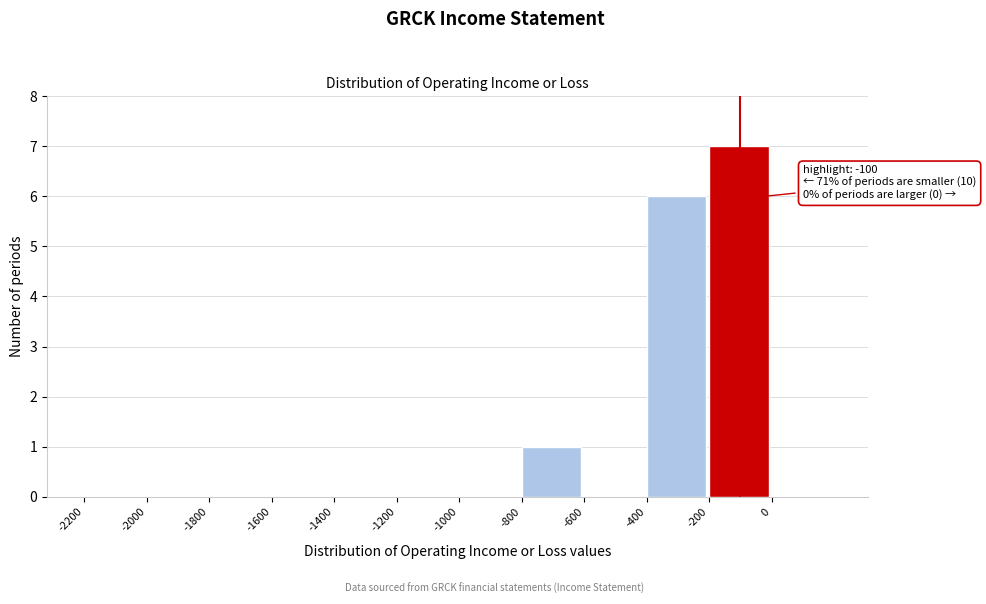

Over which range of the x-axis is the bar tallest?

-200 to 0